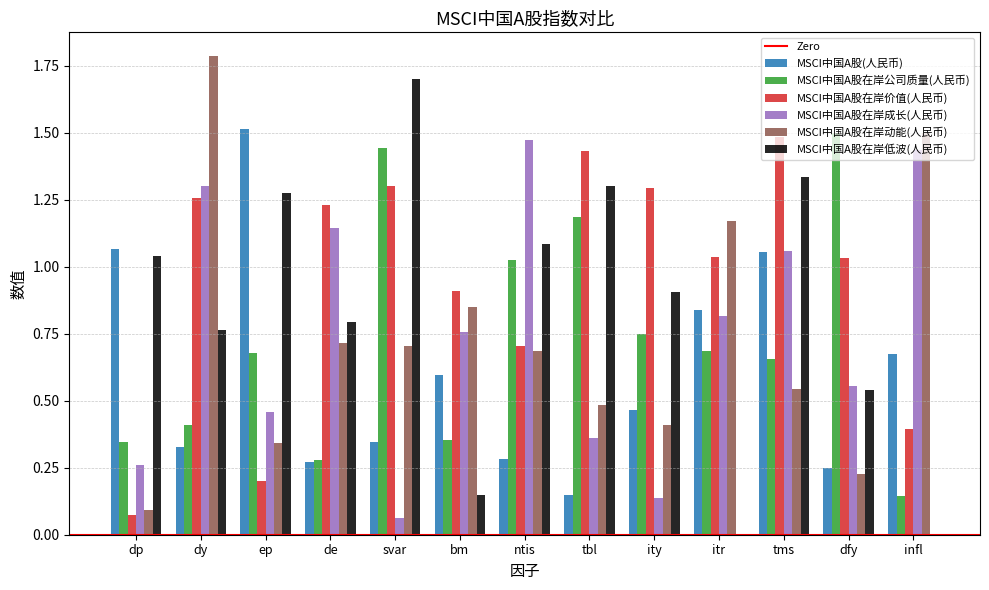

Which category has the highest value in the MSCI中国A股在岸价值(人民币) series?

tms